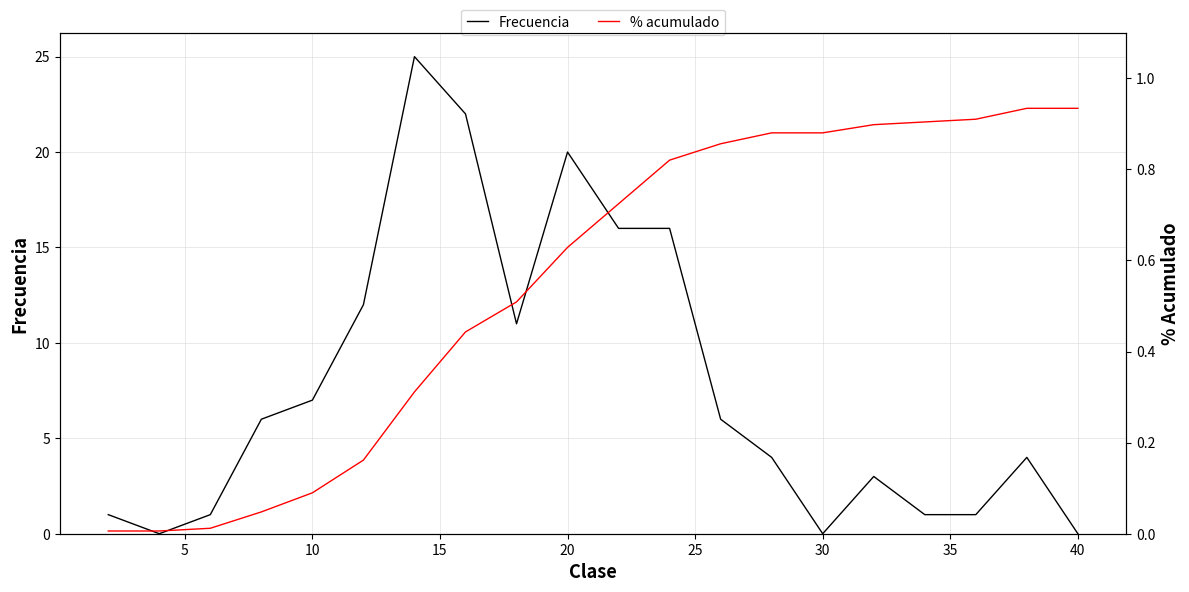

Is this an area chart (filled region under the line)?

No